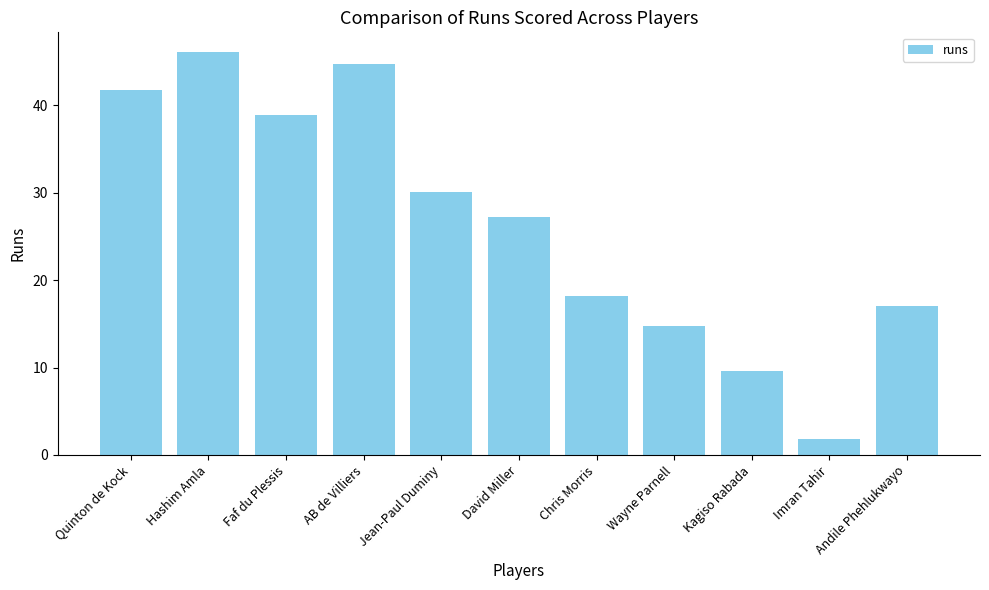

How many bars are there in total?

11